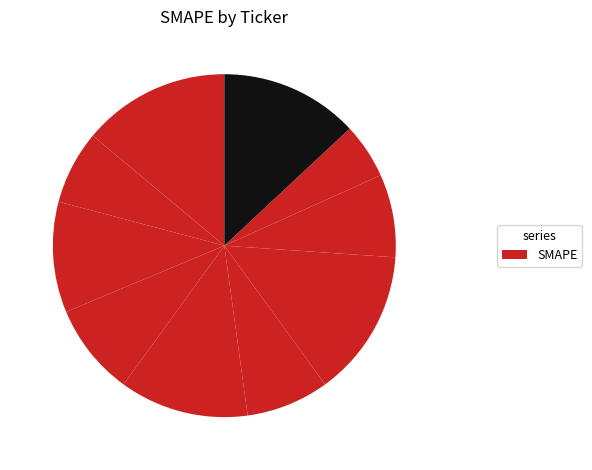

Is there any slice that represents more than half of the pie?

No